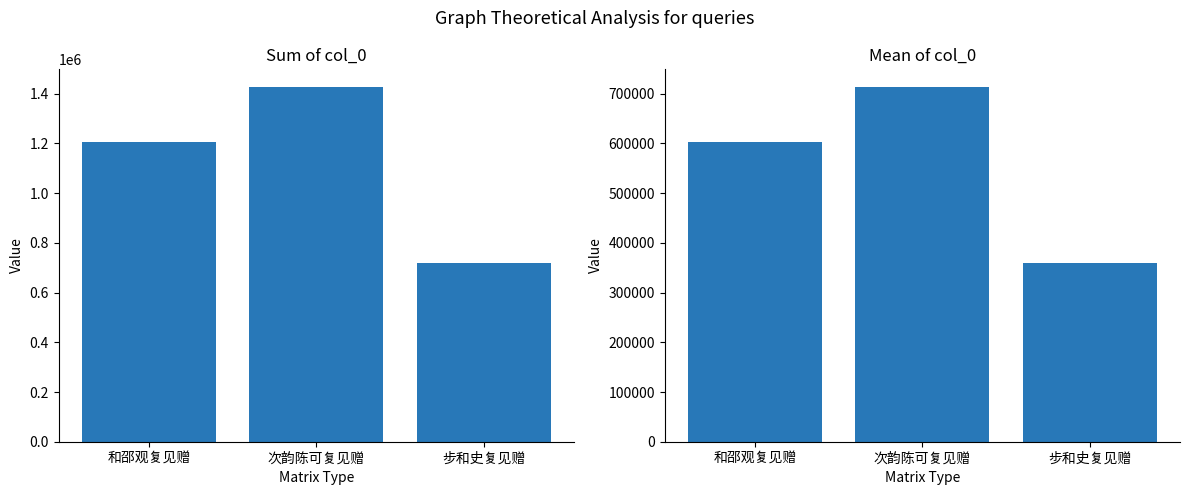

What is the approximate value of col_0 (mean) at 步和史复见赠?

358934.0